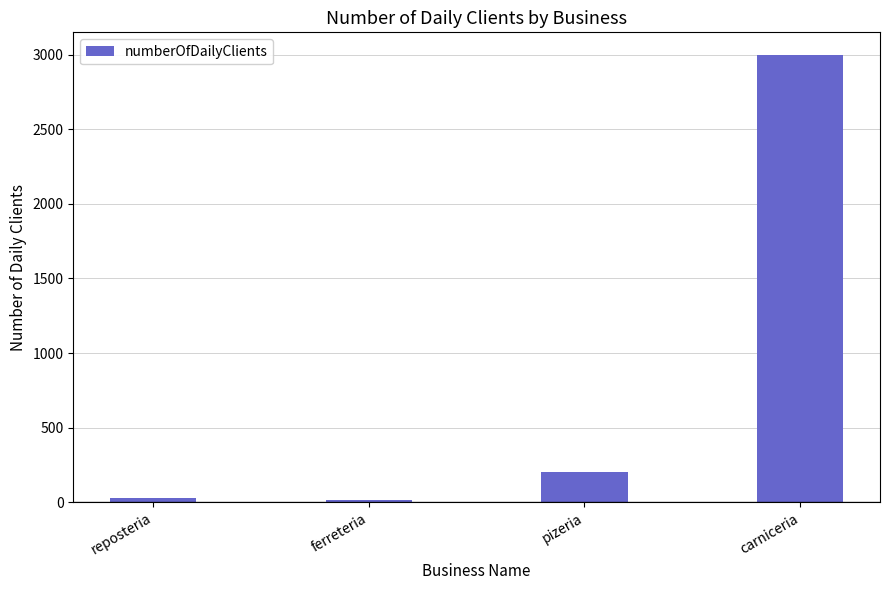

Between ferreteria and carniceria, which is larger?

carniceria